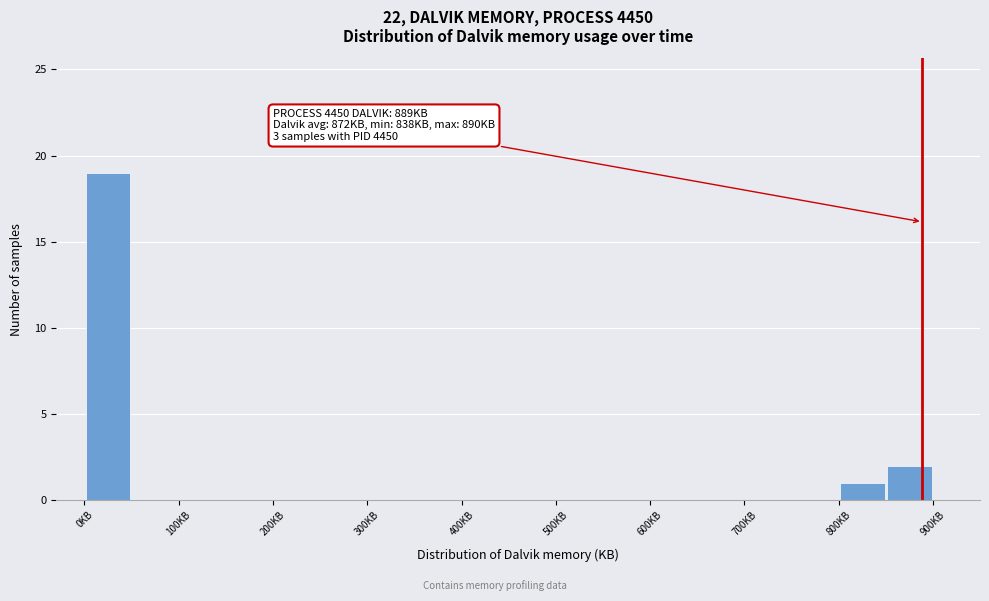

Over which range of the x-axis is the bar tallest?

0 to 50